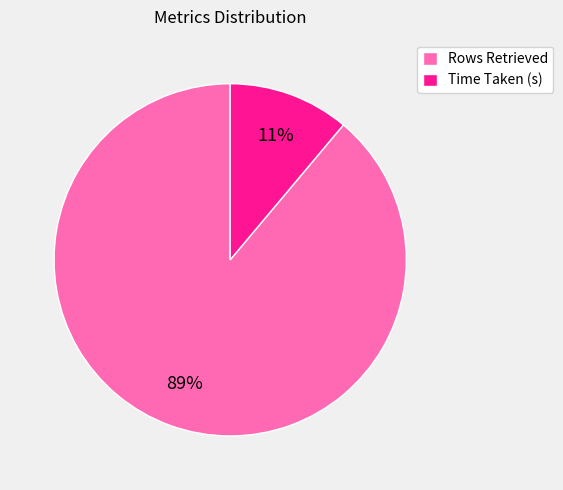

Count the number of slices in the pie.

2